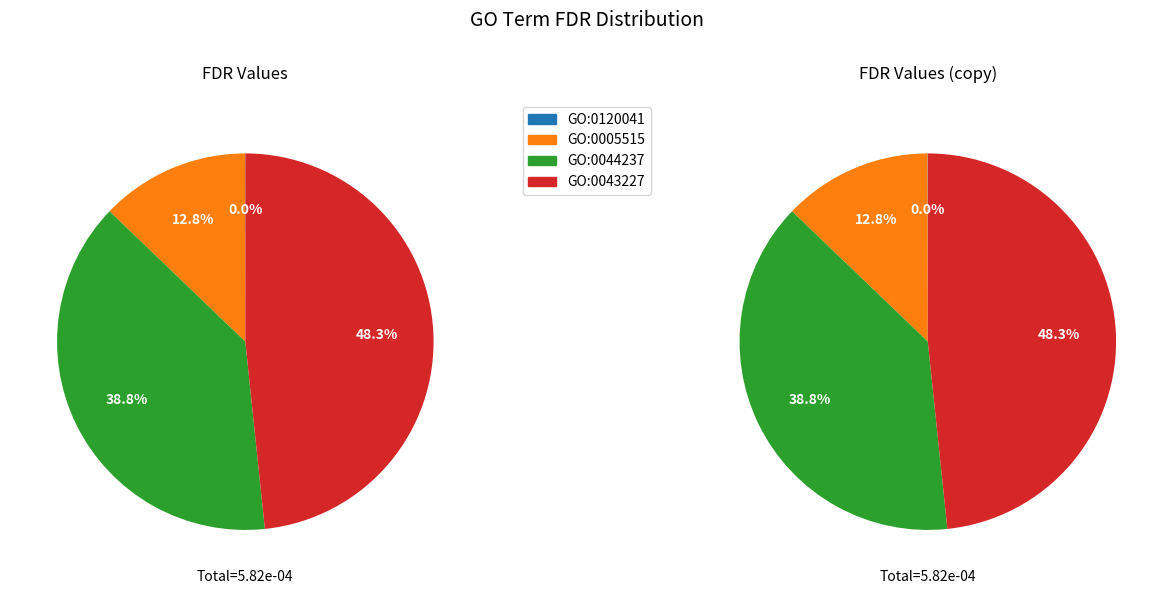

What is the smallest slice in the pie chart?

GO:0120041